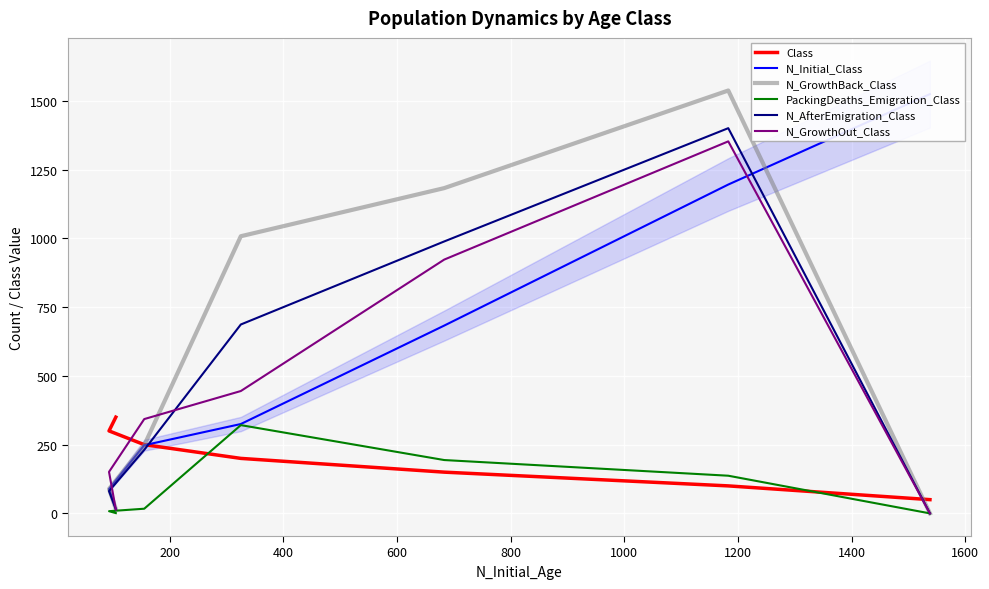

True or false: PackingDeaths_Emigration_Class and N_GrowthOut_Class intersect in this chart.

False